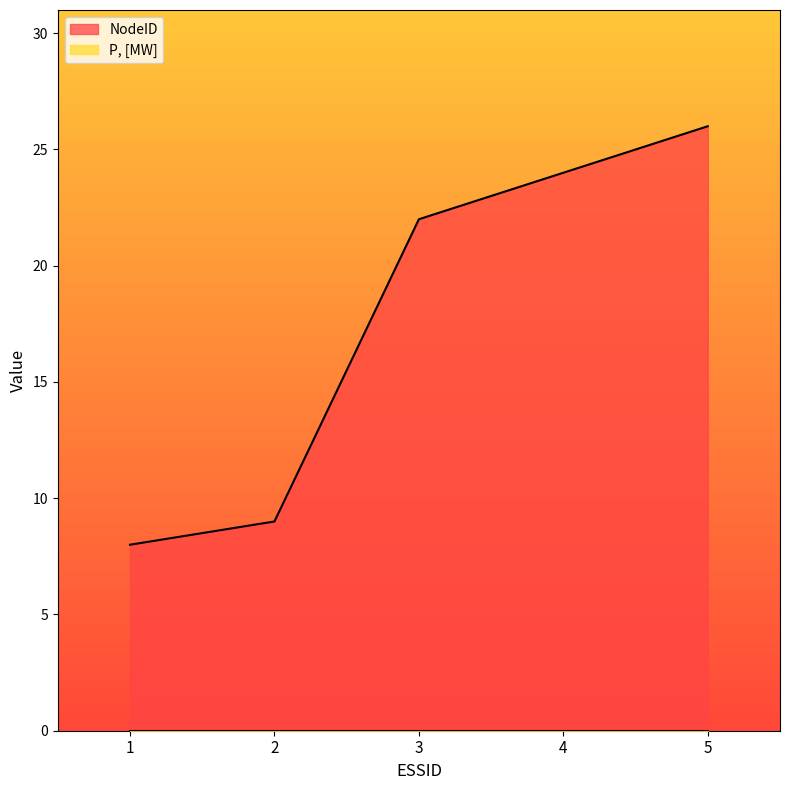

What is the maximum value shown in the chart?

26